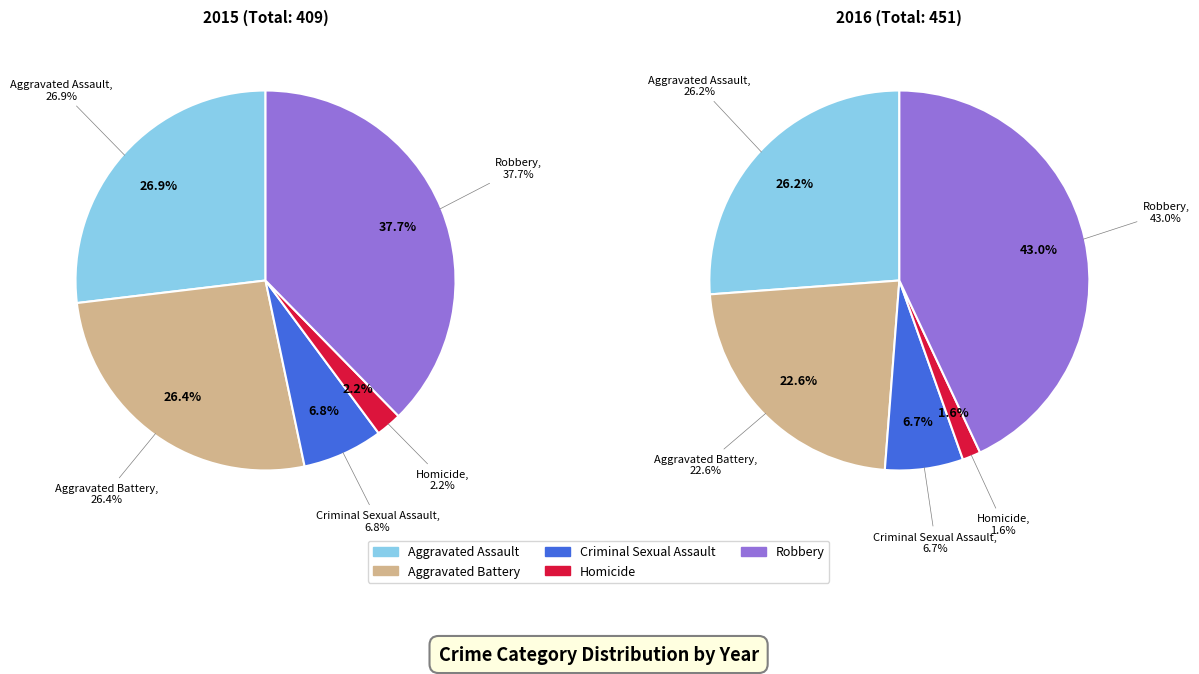

To the nearest percent, what is the average slice percentage?

20%